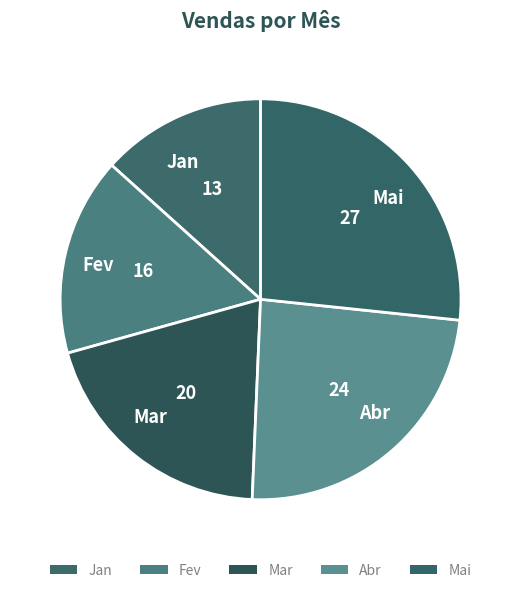

Between Abr and Mai, which is larger?

Mai